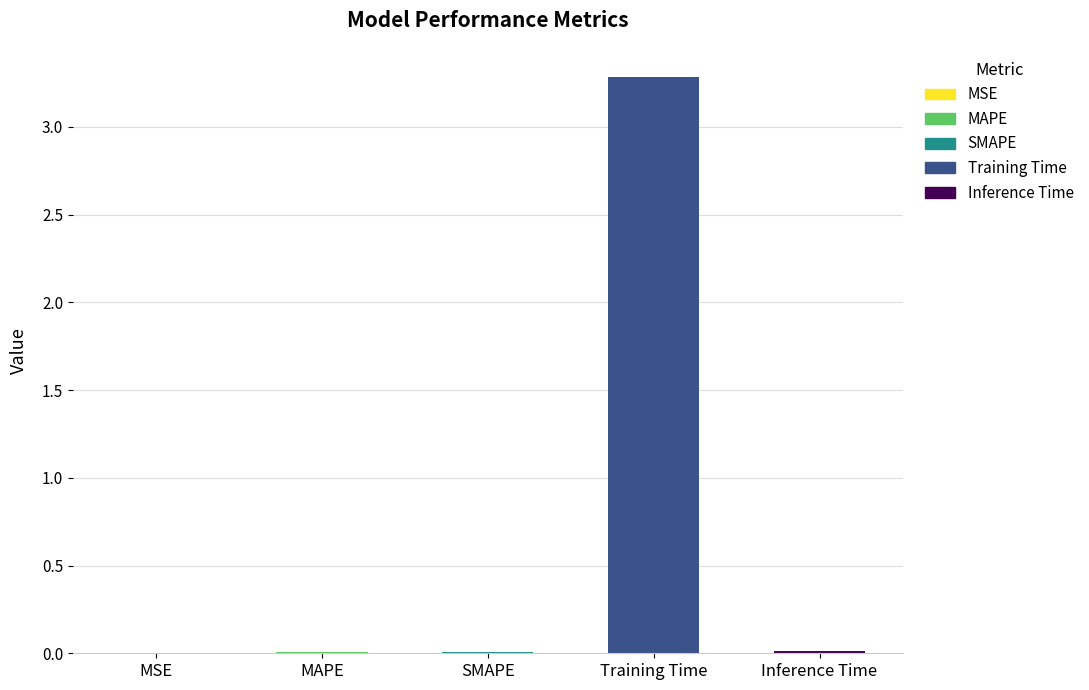

Is it true that the value at Training Time is 2.3?

False